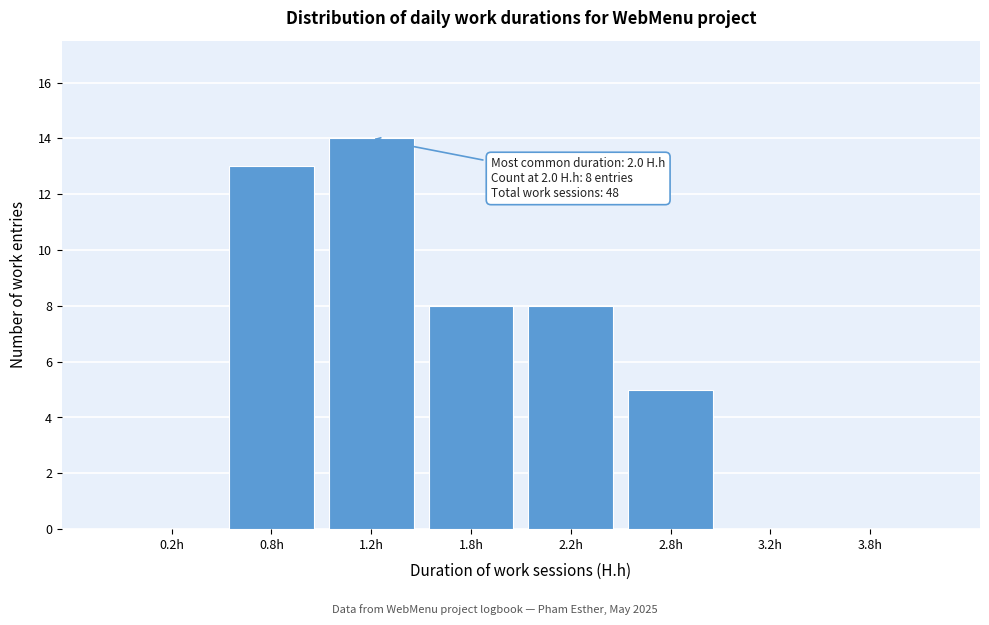

Reading left to right, transcribe all the data shown in this chart.

0.2h=0	0.8h=13	1.2h=14	1.8h=8	2.2h=8	2.8h=5	3.2h=0	3.8h=0